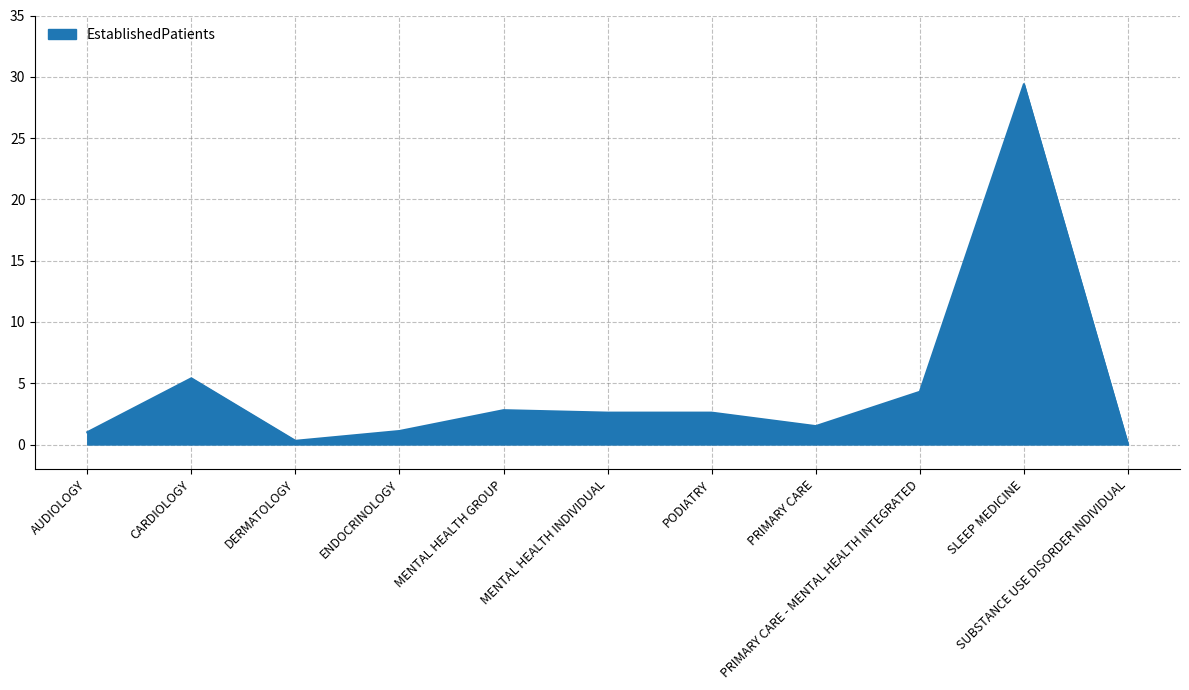

True or false: there are more than 1 points higher than both neighbors.

True